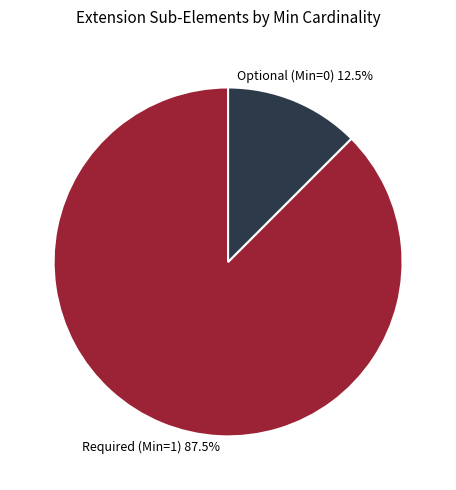

Does Required (Min=1) account for over 50% of the chart?

Yes